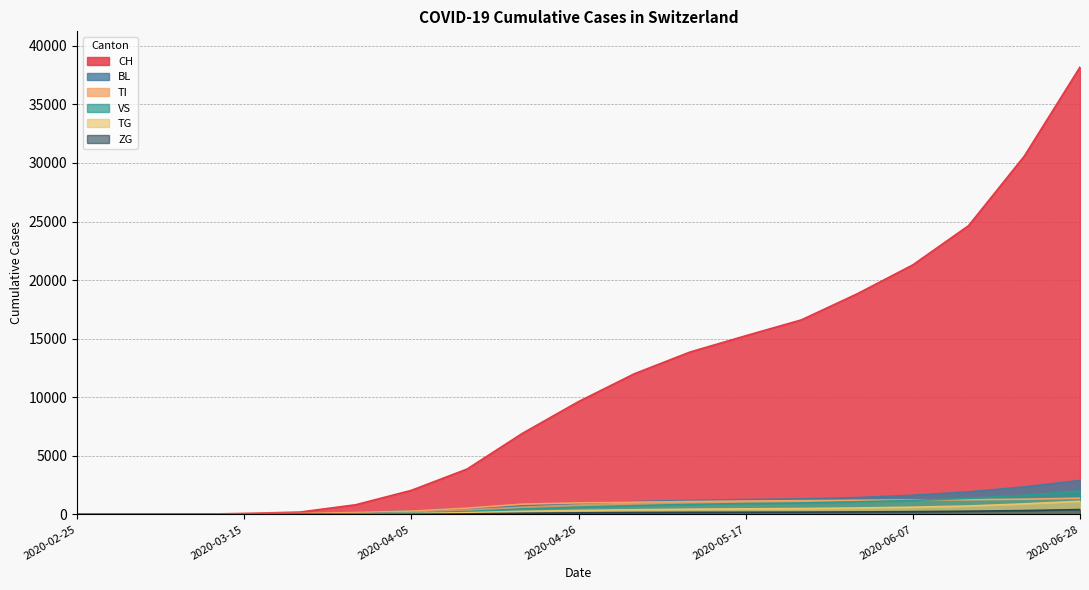

True or false: VS and ZG intersect in this chart.

False